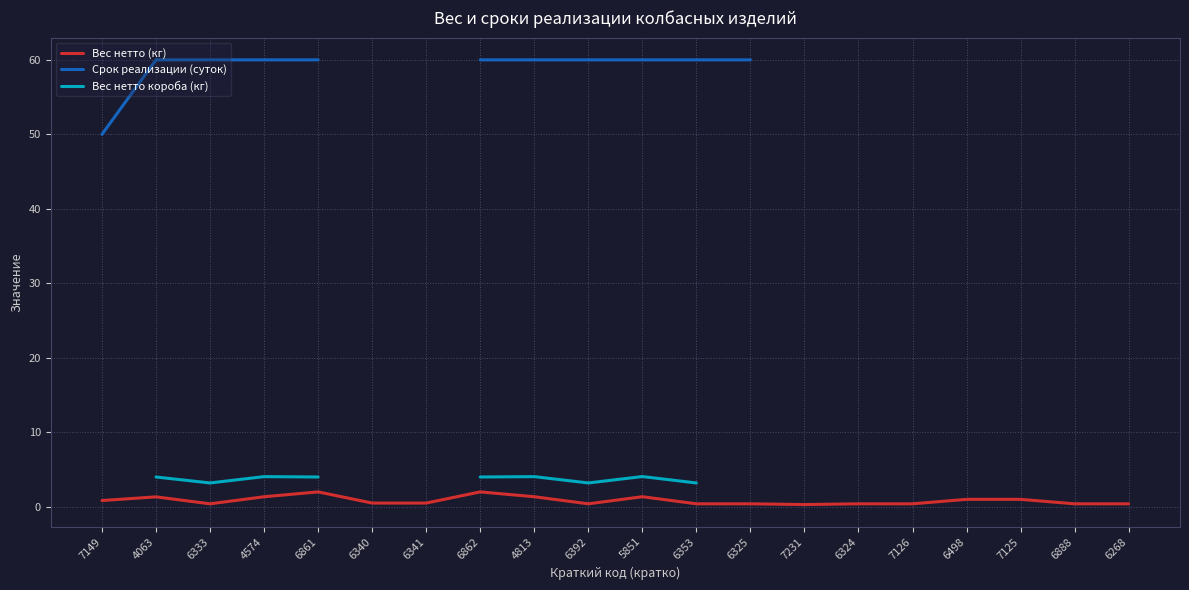

How many lines are shown in the chart?

3